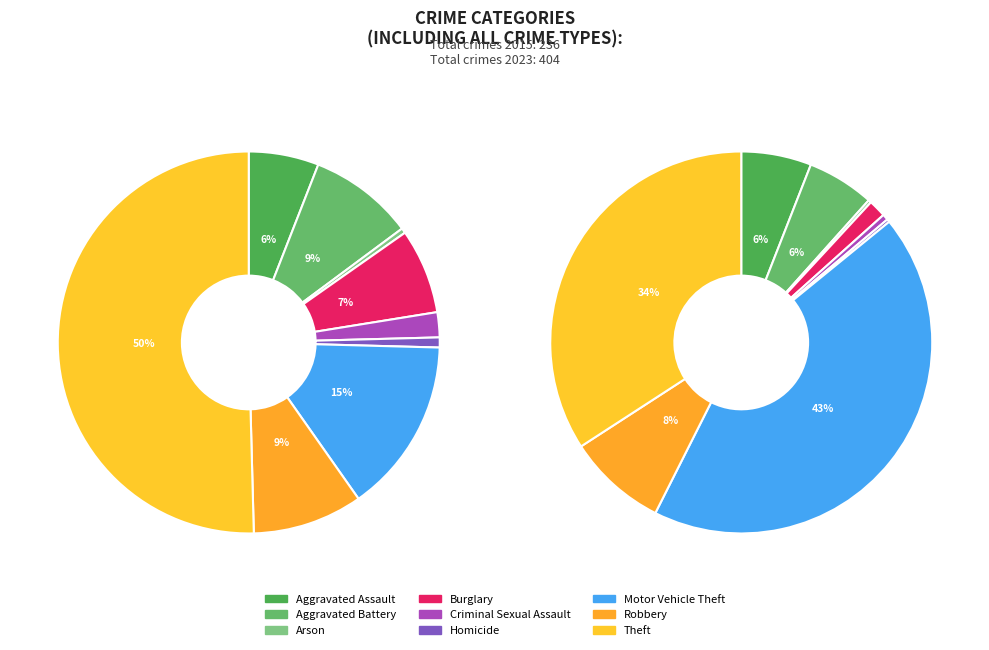

What percentage is the Robbery slice, to the nearest percent?

9%